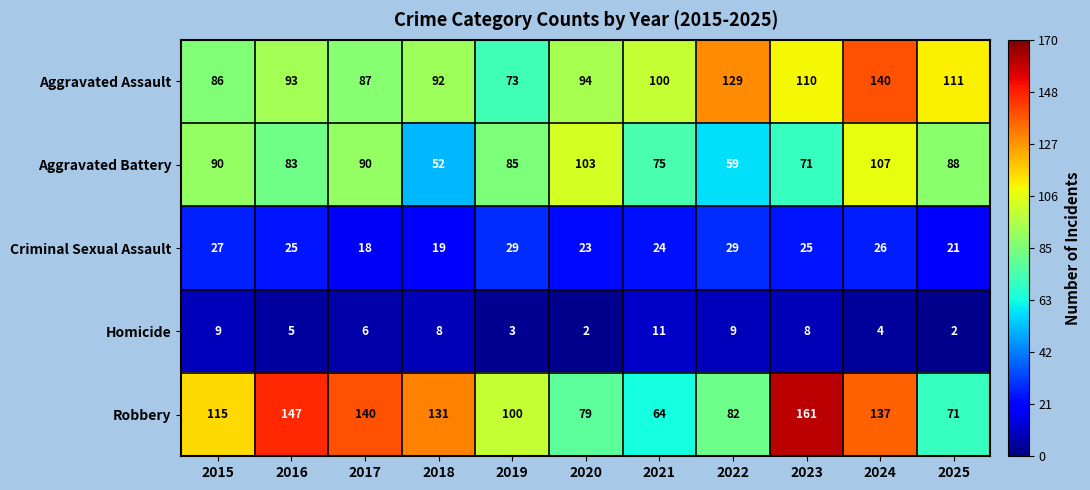

How many distinct data groups are displayed?

5